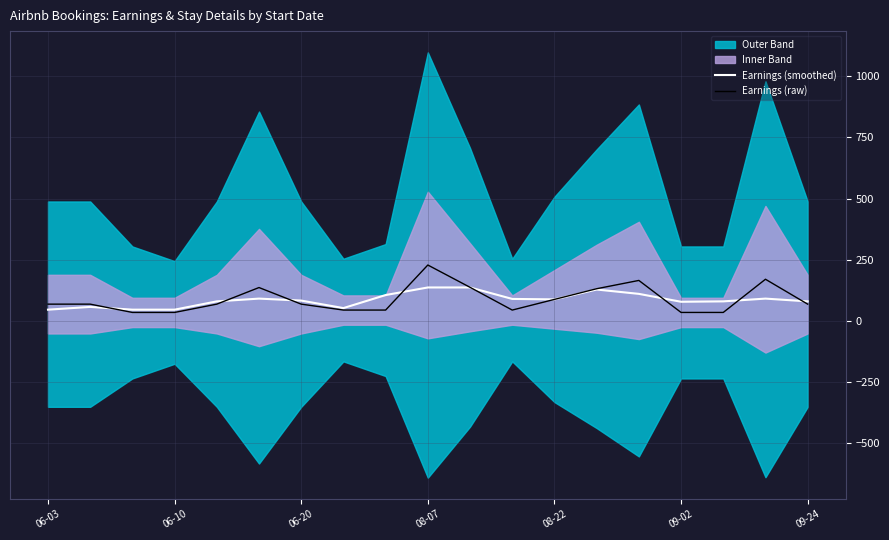

True or false: Earnings (smoothed) has more than 2 interior local peaks.

True